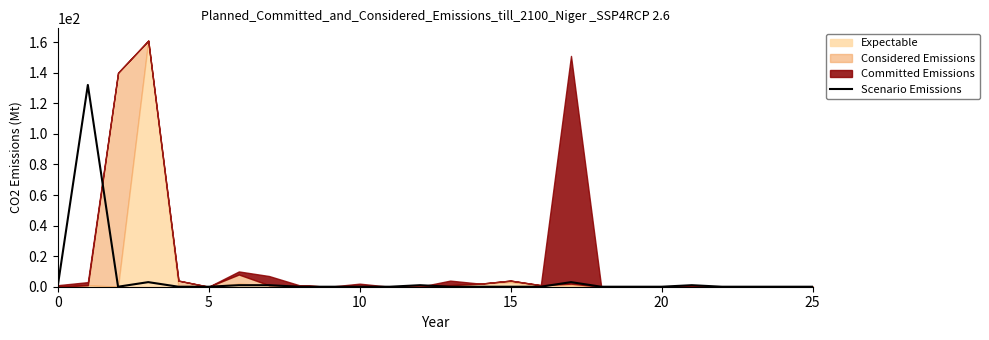

Is it true that the value at 14 is -79?

False